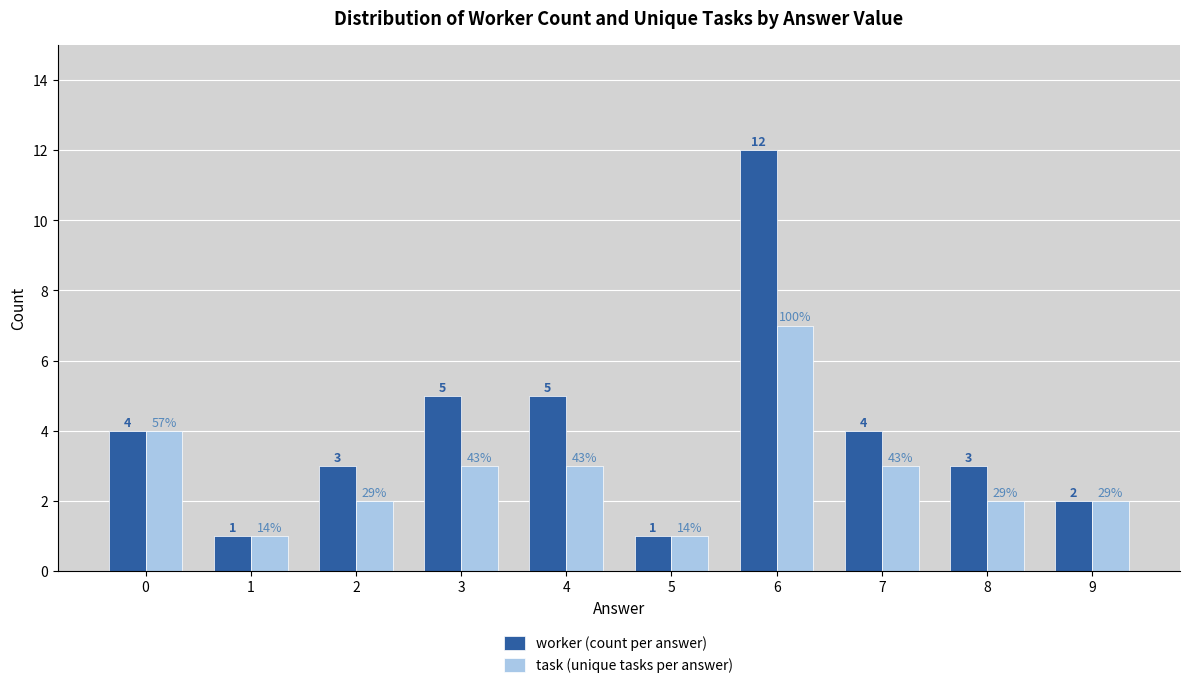

At which category is the sum across all series the highest?

6